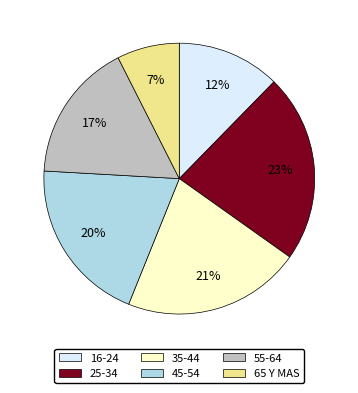

What is the ratio of the value at 55-64 to the value at 45-54?

0.8